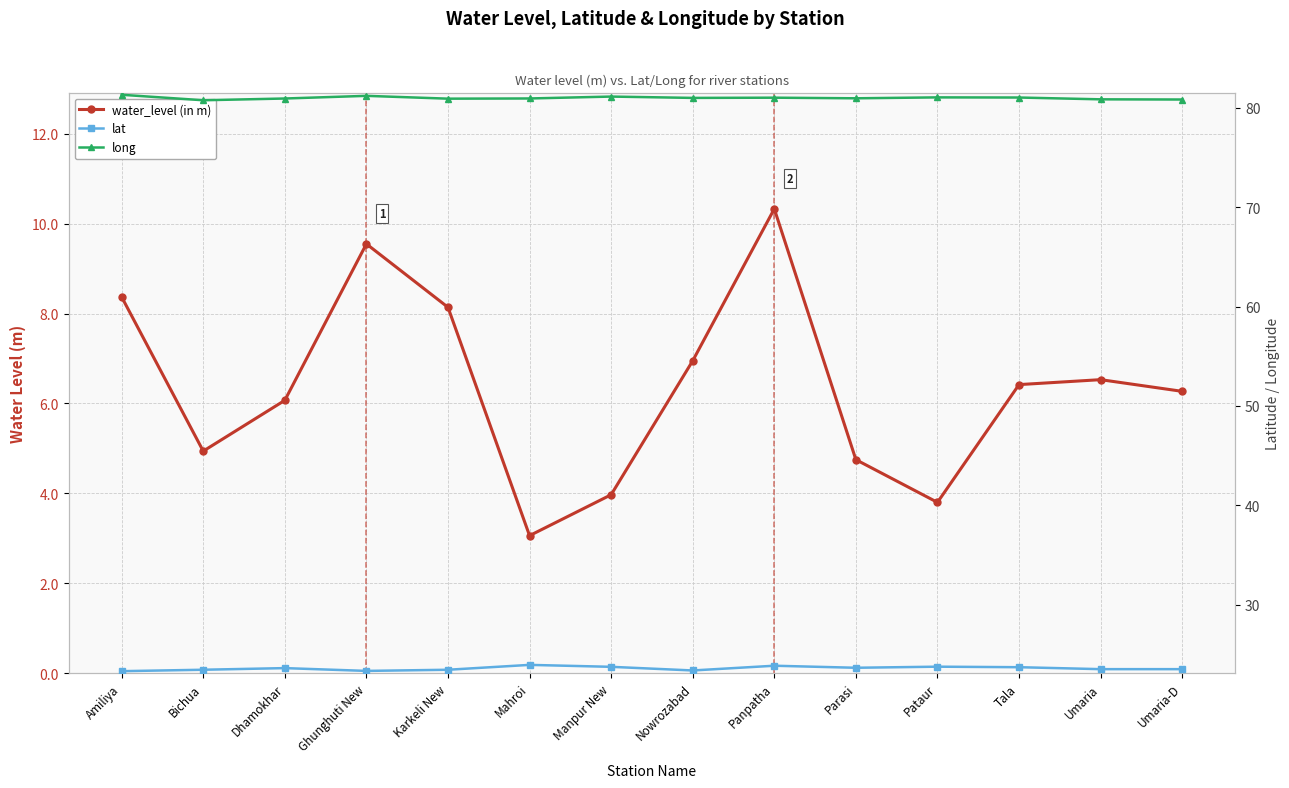

Is it true that lat equals 23.6 at Dhamokhar?

True